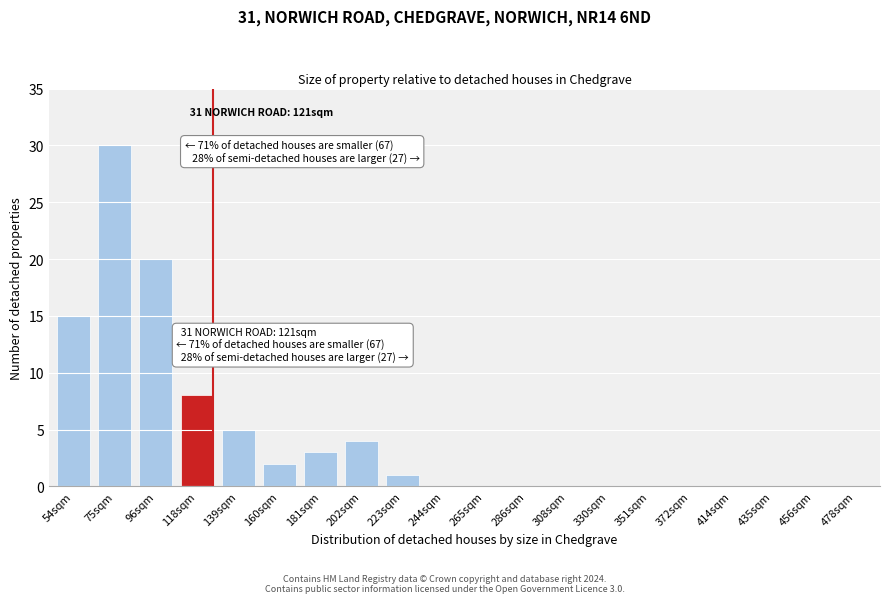

Reading left to right, extract all data points from this chart.

54sqm=15	75sqm=30	96sqm=20	118sqm=8	139sqm=5	160sqm=2	181sqm=3	202sqm=4	223sqm=1	244sqm=0	265sqm=0	286sqm=0	308sqm=0	330sqm=0	351sqm=0	372sqm=0	414sqm=0	435sqm=0	456sqm=0	478sqm=0